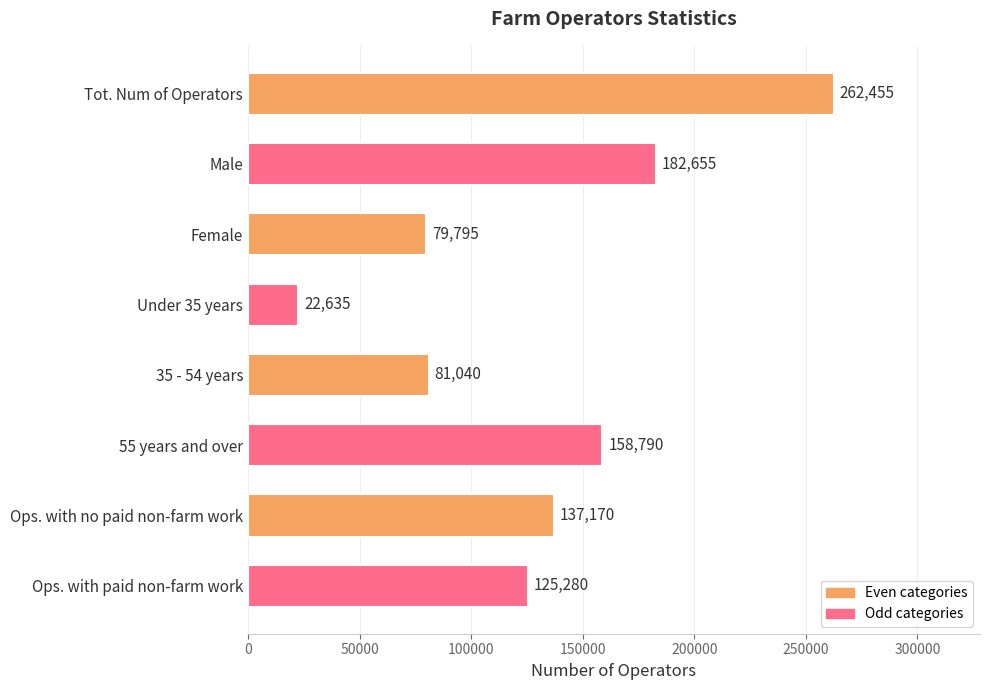

Rank the categories by value from highest to lowest.

Tot. Num of Operators, Male, 55 years and over, Ops. with no paid non-farm work, Ops. with paid non-farm work, 35 - 54 years, Female, Under 35 years